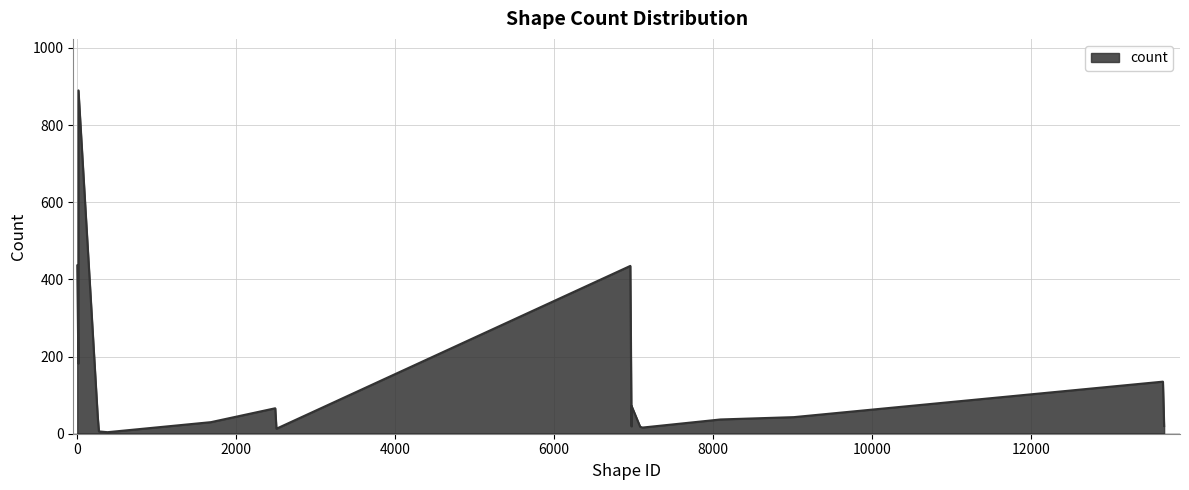

What is the difference between the maximum and minimum values?

886